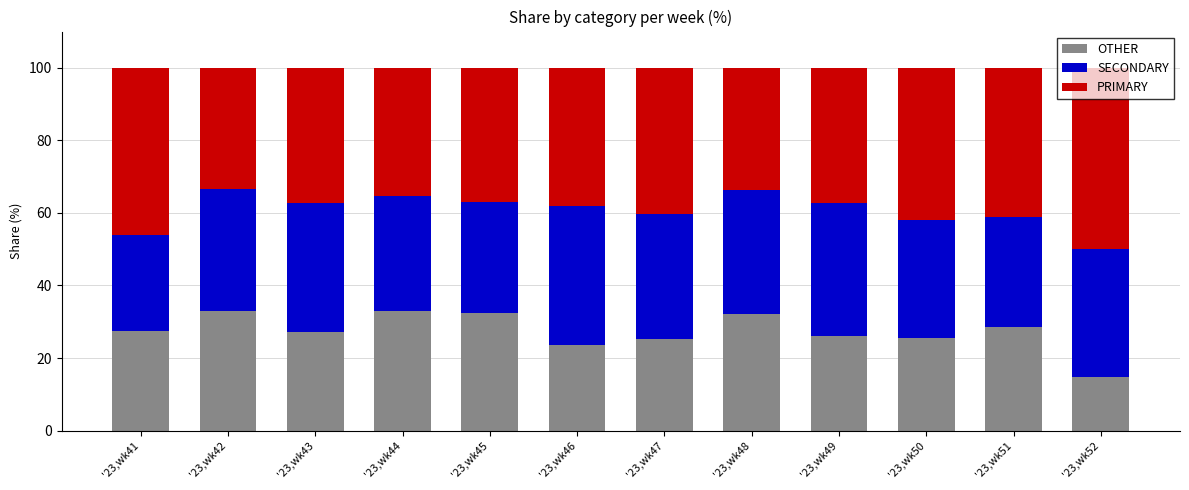

The value of OTHER at '23,wk42 is 32.9. True or false?

True